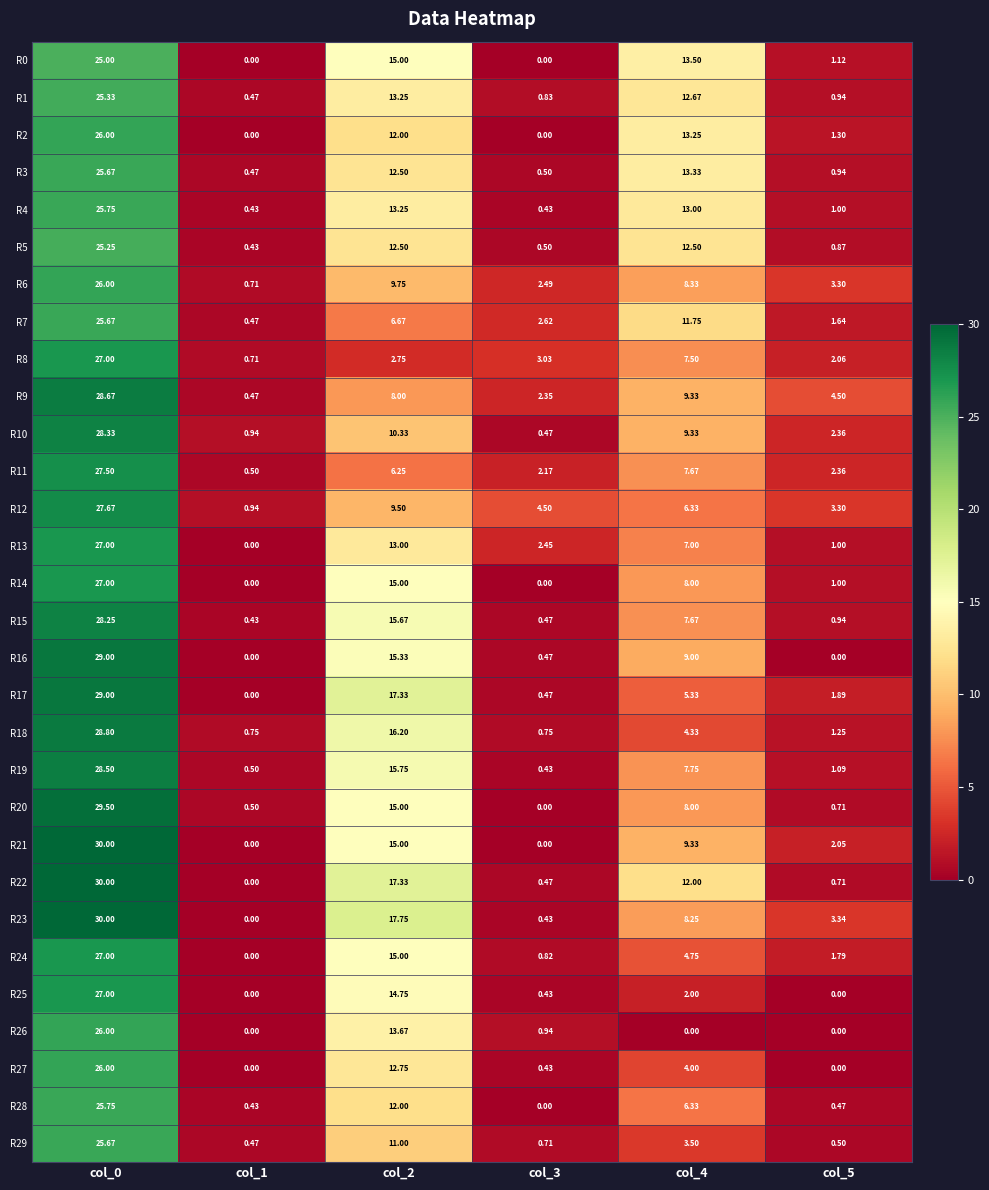

Is the value of R28 at col_0 greater than the value of R22 at col_1?

Yes